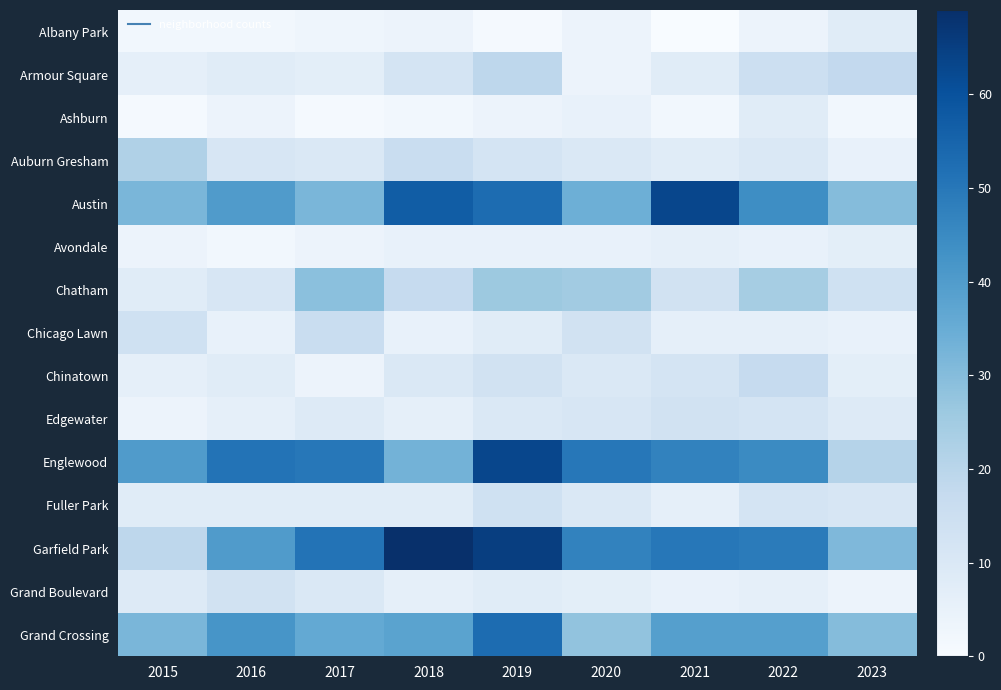

Reading right to left, what are all the values shown in this chart?

Albany Park: 2023=8	2022=4	2021=0	2020=4	2019=1	2018=4	2017=3	2016=2	2015=2
Armour Square: 2023=18	2022=15	2021=8	2020=4	2019=19	2018=12	2017=7	2016=8	2015=6
Ashburn: 2023=2	2022=8	2021=2	2020=5	2019=4	2018=2	2017=1	2016=4	2015=1
Auburn Gresham: 2023=5	2022=10	2021=8	2020=10	2019=12	2018=16	2017=10	2016=11	2015=22
Austin: 2023=30	2022=44	2021=63	2020=34	2019=53	2018=57	2017=32	2016=40	2015=32
Avondale: 2023=7	2022=5	2021=6	2020=5	2019=5	2018=5	2017=4	2016=2	2015=4
Chatham: 2023=14	2022=24	2021=13	2020=25	2019=26	2018=17	2017=29	2016=11	2015=8
Chicago Lawn: 2023=5	2022=6	2021=6	2020=13	2019=8	2018=5	2017=16	2016=5	2015=14
Chinatown: 2023=7	2022=17	2021=12	2020=10	2019=13	2018=10	2017=4	2016=8	2015=6
Edgewater: 2023=9	2022=12	2021=13	2020=11	2019=10	2018=6	2017=9	2016=6	2015=4
Englewood: 2023=21	2022=45	2021=47	2020=50	2019=63	2018=33	2017=50	2016=51	2015=40
Fuller Park: 2023=11	2022=12	2021=6	2020=10	2019=14	2018=8	2017=8	2016=8	2015=8
Garfield Park: 2023=31	2022=49	2021=50	2020=47	2019=65	2018=69	2017=51	2016=40	2015=19
Grand Boulevard: 2023=4	2022=6	2021=5	2020=7	2019=8	2018=6	2017=10	2016=13	2015=9
Grand Crossing: 2023=30	2022=39	2021=39	2020=28	2019=53	2018=38	2017=36	2016=42	2015=32